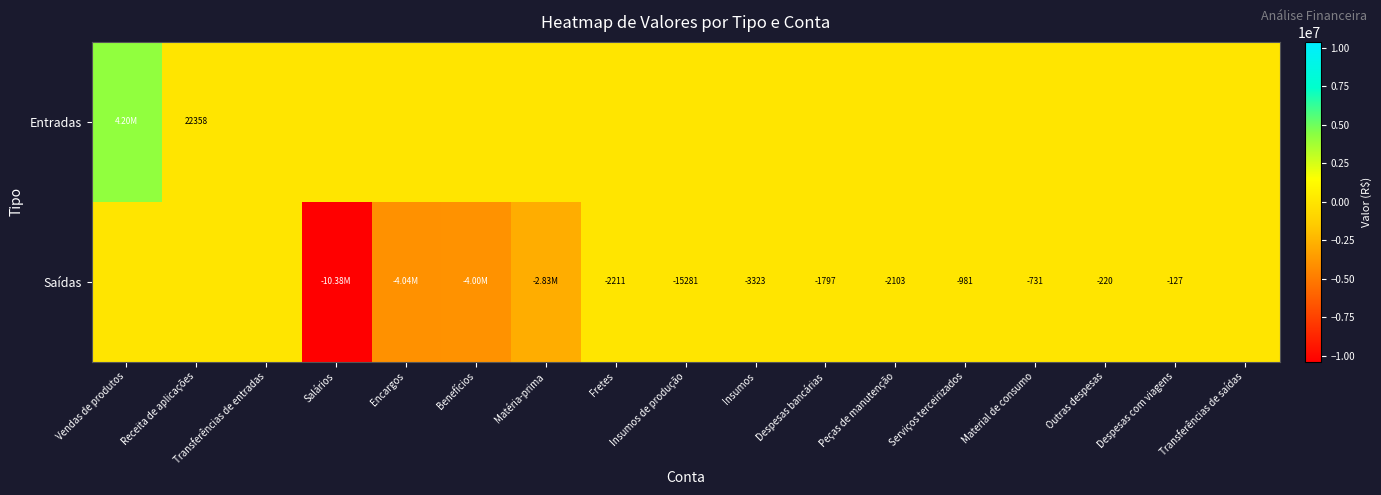

What is the difference between the highest and lowest values at Matéria-prima?

2827087.0